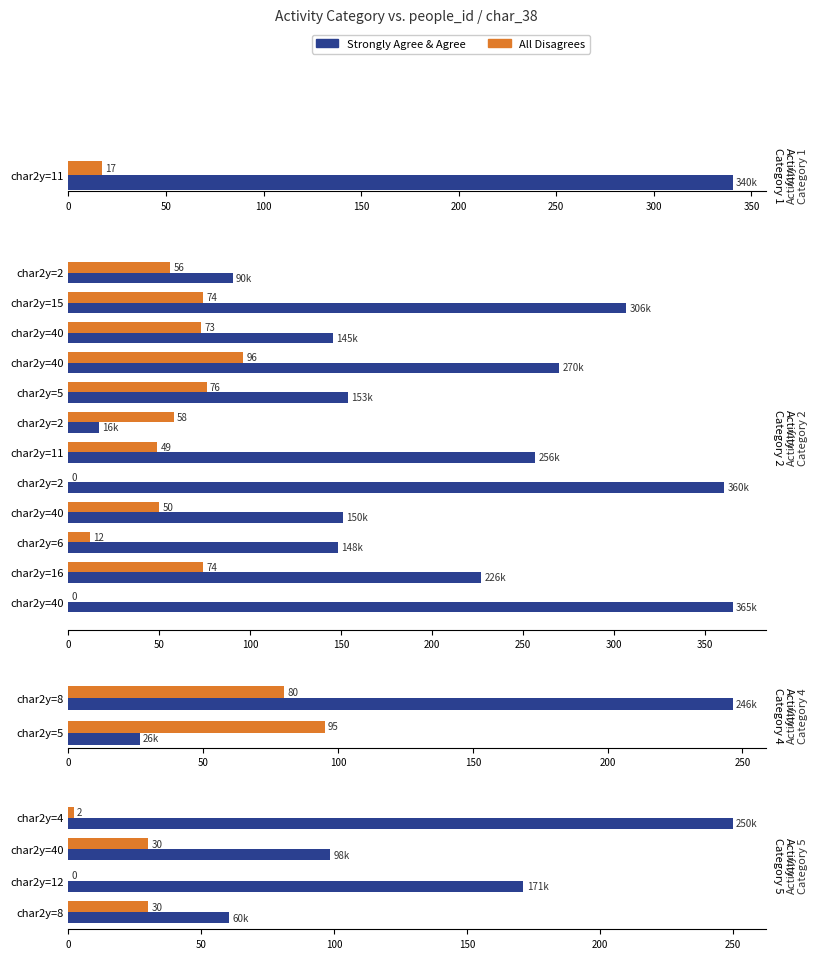

List the series in order of their peak value, lowest first.

All Disagrees, Strongly Agree & Agree